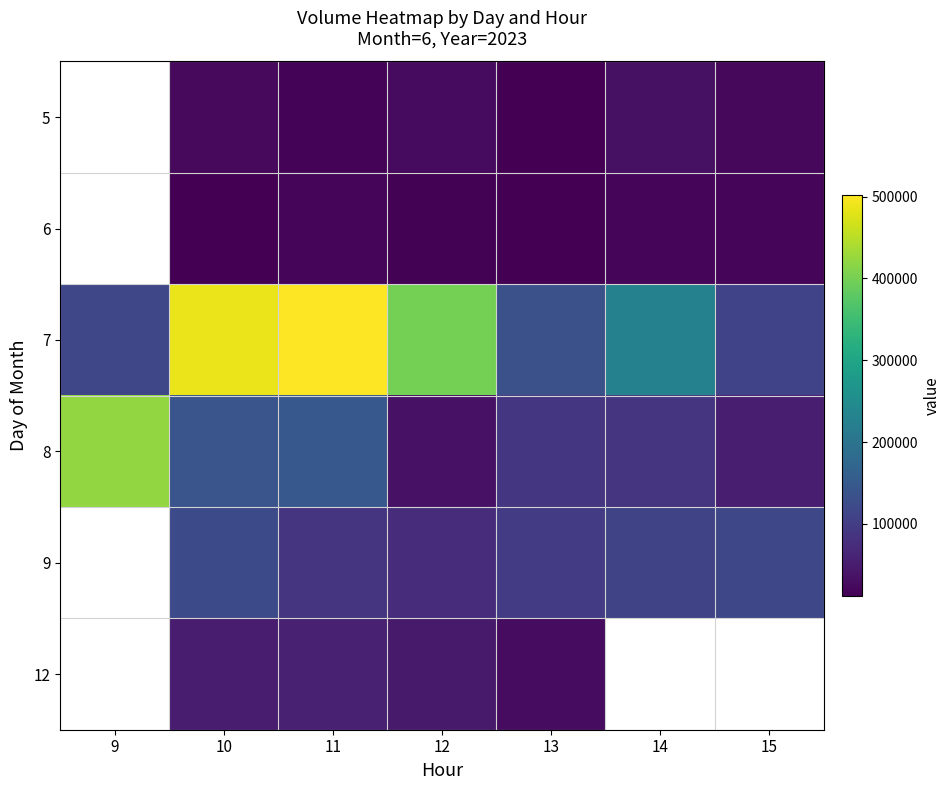

Which has a higher value, 11 or 13?

11